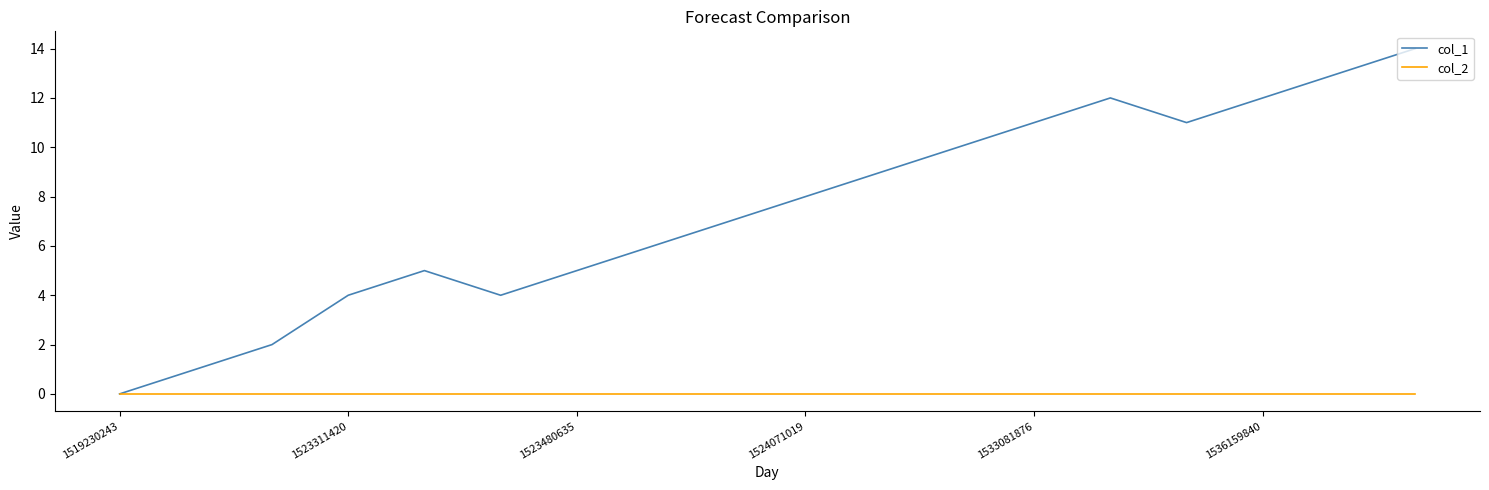

Rank the series by their maximum value, from lowest to highest.

col_2, col_1